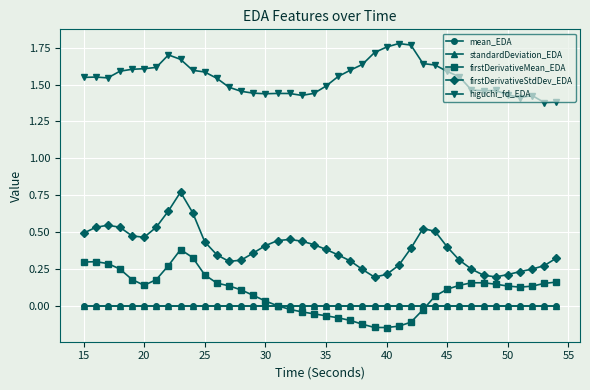

True or false: firstDerivativeStdDev_EDA and higuchi_fd_EDA intersect in this chart.

False